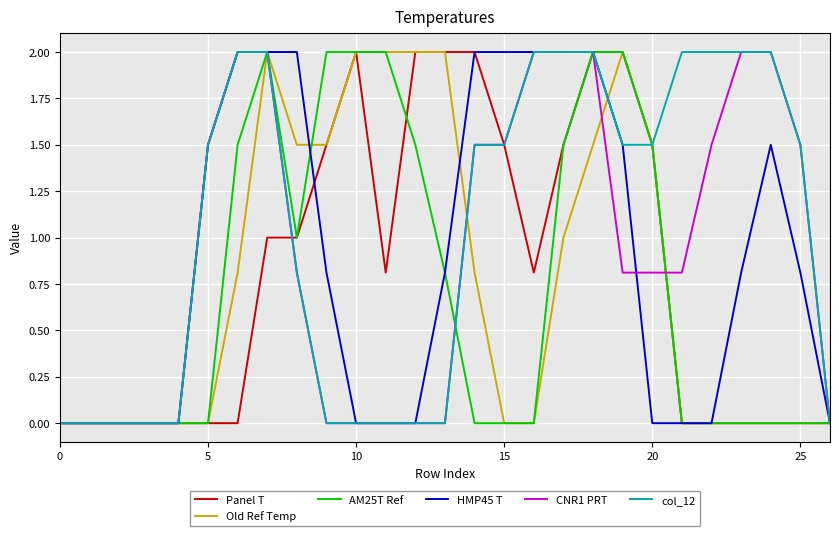

Which series has the largest total across all categories?

col_12